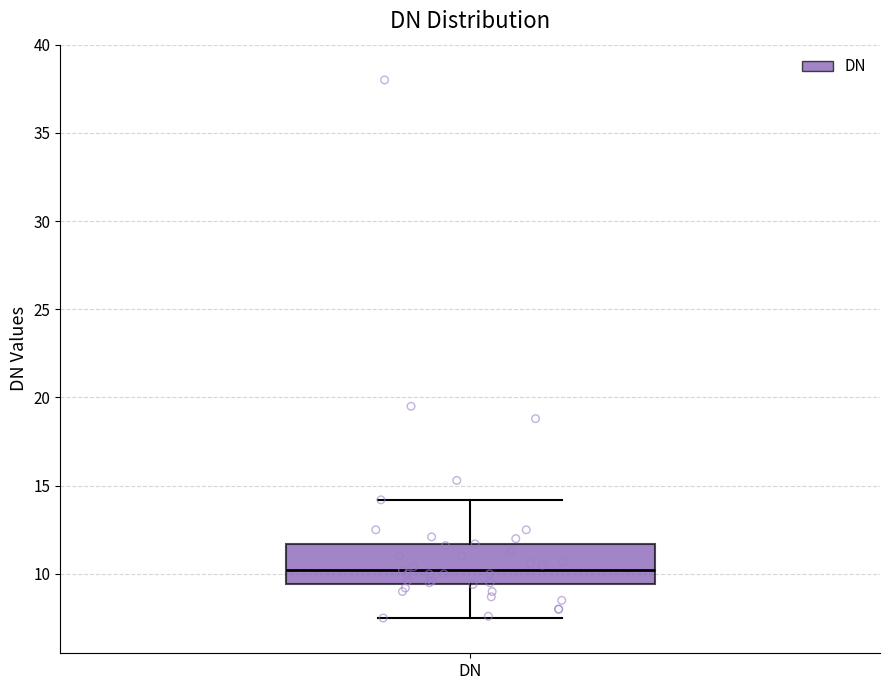

Read this box plot against the y-axis: the position of the median line, the range covered by the box, and the ends of both whiskers. The values are not printed on the chart, so give them approximately, as read against the axis.

median 10.0, box 9.5 to 11.5, whiskers 7.5 to 14.0